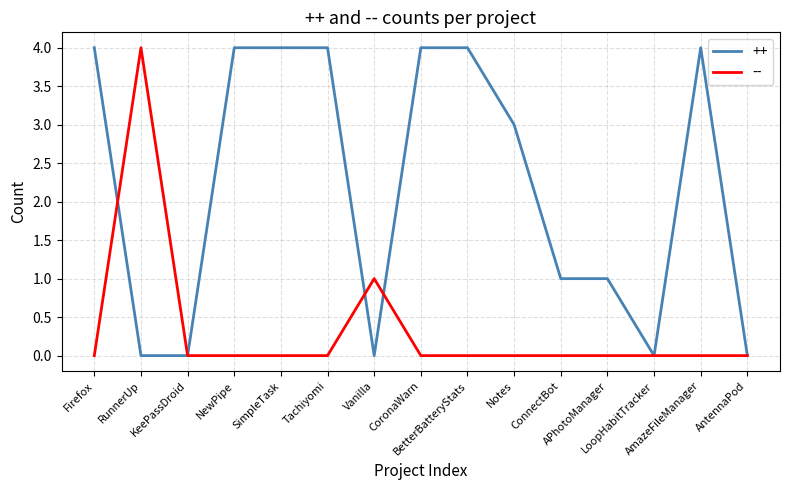

What is the sum of all -- values?

5